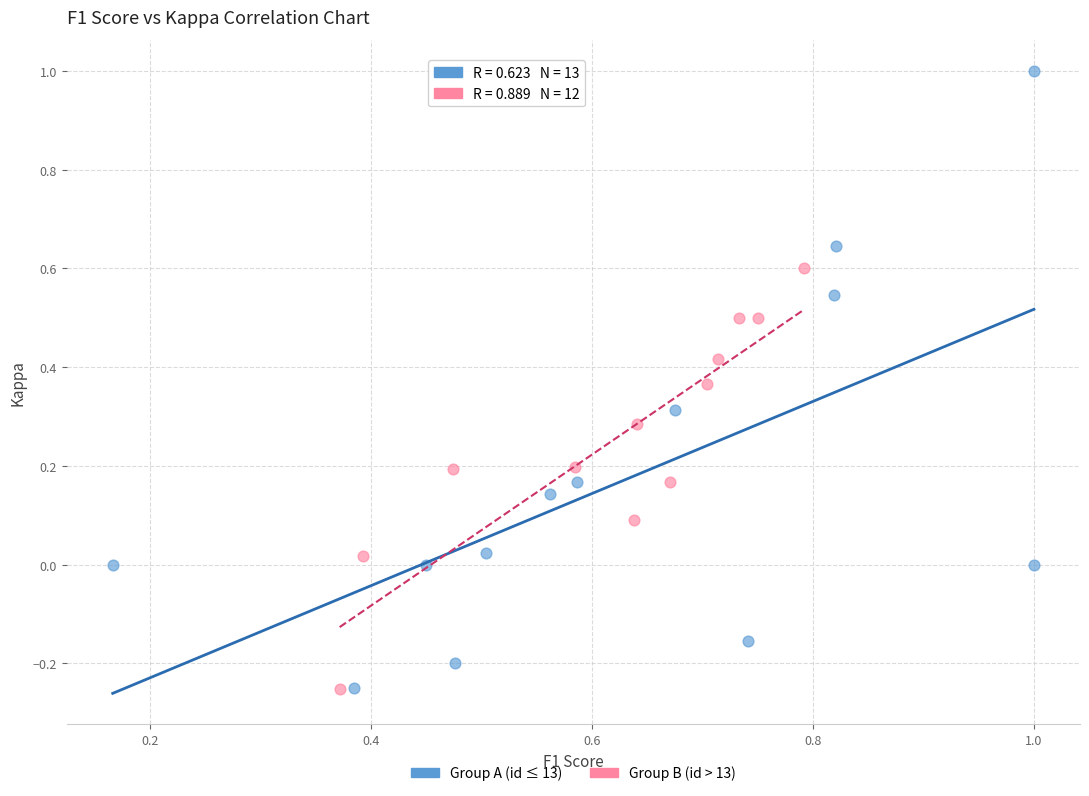

Which series reaches the maximum Y coordinate?

Group A (id ≤ 13)